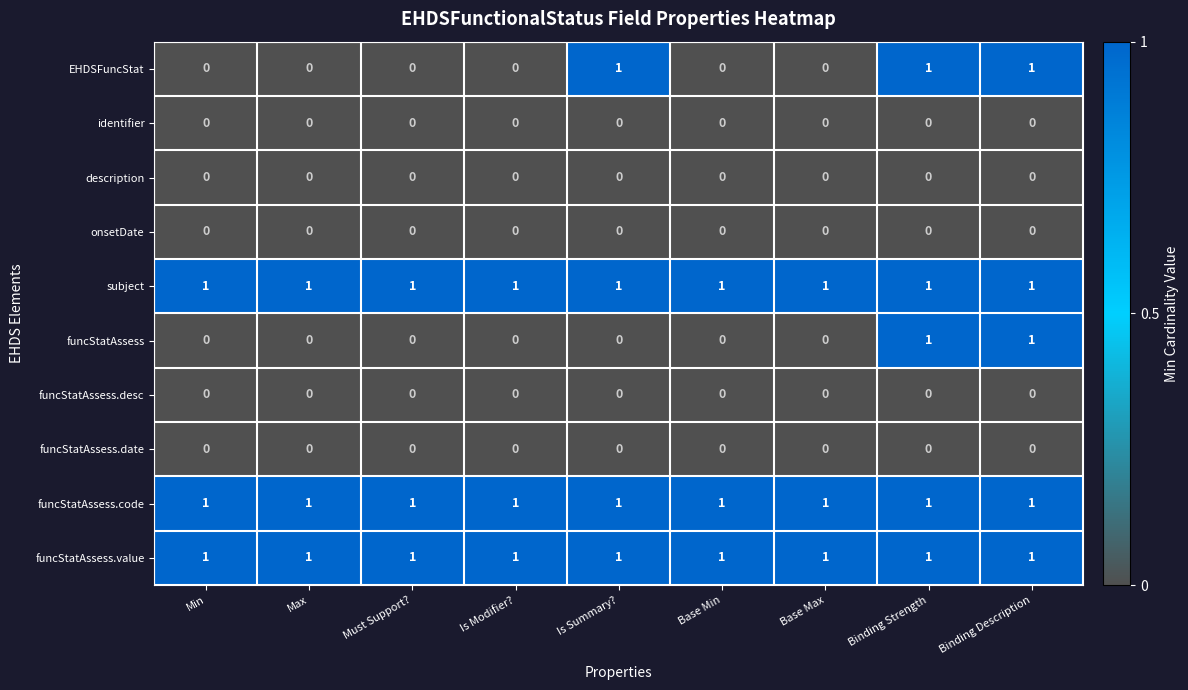

Is it true that funcStatAssess.date equals 0 at Binding Description?

True